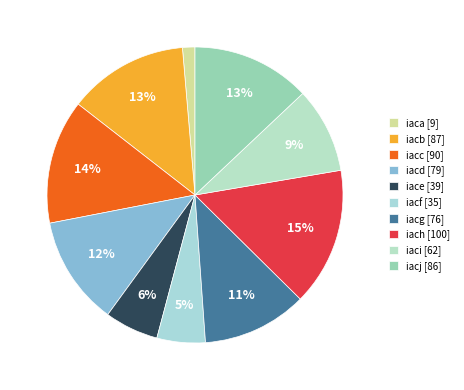

Is it true that iacc is 7% of the pie?

False